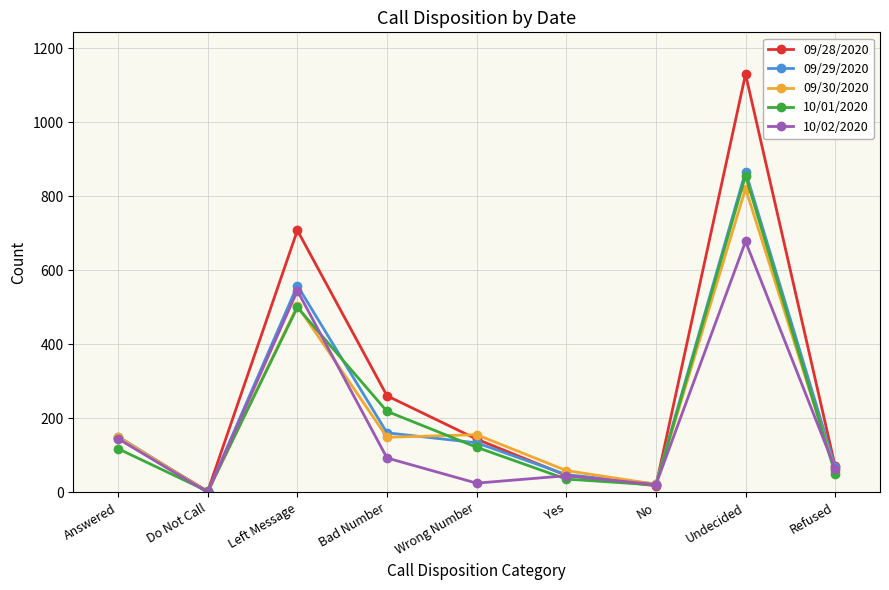

Which category has the highest value across all series?

Undecided